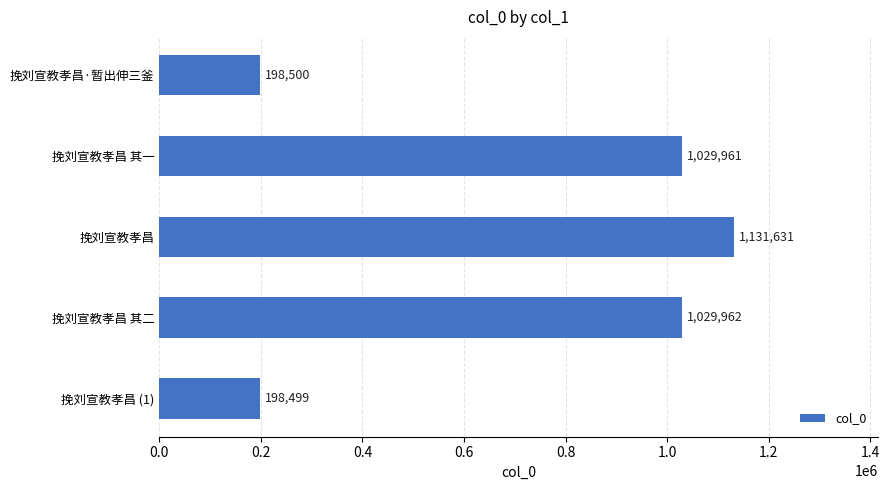

Are the bars horizontal?

Yes